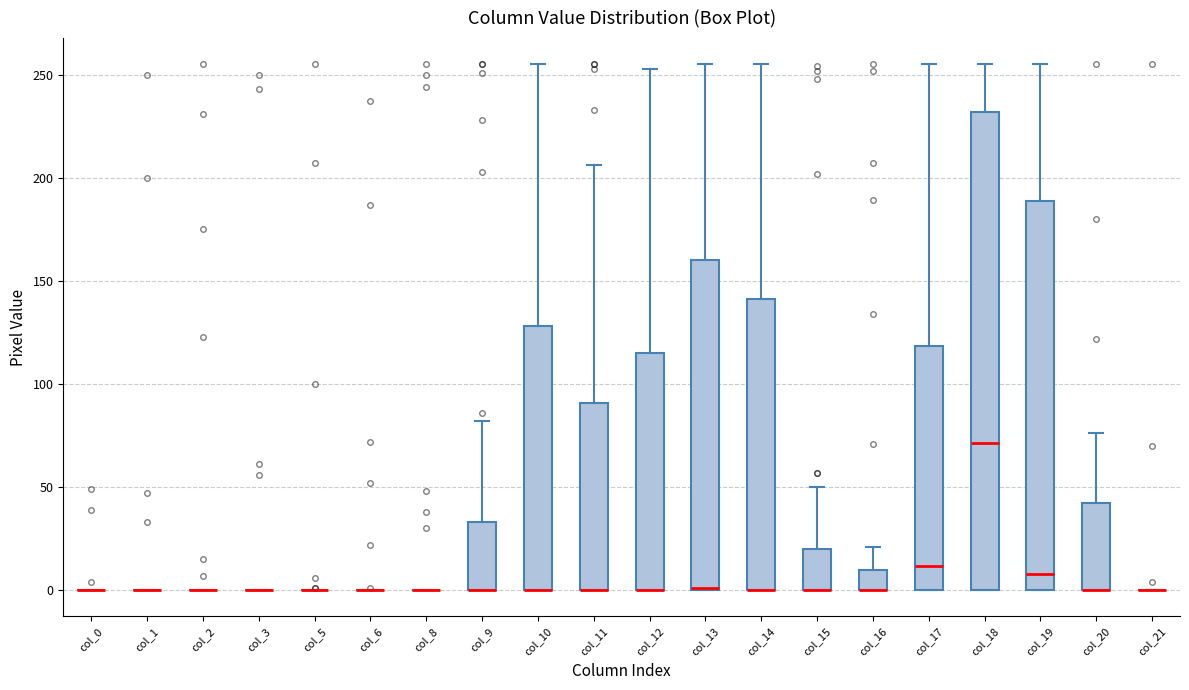

Reading left to right, transcribe this box plot: for each box, give where its median line is, the range the box spans, and where its two whiskers end, as read against the y-axis. The values are not printed on the chart, so give them approximately, as read against the axis.

col_0: box collapsed to a line at 0, whiskers 0 to 0
col_1: box collapsed to a line at 0, whiskers 0 to 0
col_2: box collapsed to a line at 0, whiskers 0 to 0
col_3: box collapsed to a line at 0, whiskers 0 to 0
col_5: box collapsed to a line at 0, whiskers 0 to 0
col_6: box collapsed to a line at 0, whiskers 0 to 0
col_8: box collapsed to a line at 0, whiskers 0 to 0
col_9: median 0 (drawn on the box's lower edge), box 0 to 35, whiskers 0 to 80
col_10: median 0 (drawn on the box's lower edge), box 0 to 130, whiskers 0 to 255
col_11: median 0 (drawn on the box's lower edge), box 0 to 90, whiskers 0 to 205
col_12: median 0 (drawn on the box's lower edge), box 0 to 115, whiskers 0 to 255
col_13: median 0 (drawn on the box's lower edge), box 0 to 160, whiskers 0 to 255
col_14: median 0 (drawn on the box's lower edge), box 0 to 140, whiskers 0 to 255
col_15: median 0 (drawn on the box's lower edge), box 0 to 20, whiskers 0 to 50
col_16: median 0 (drawn on the box's lower edge), box 0 to 10, whiskers 0 to 20
col_17: median 10, box 0 to 120, whiskers 0 to 255
col_18: median 70, box 0 to 230, whiskers 0 to 255
col_19: median 10, box 0 to 190, whiskers 0 to 255
col_20: median 0 (drawn on the box's lower edge), box 0 to 40, whiskers 0 to 75
col_21: box collapsed to a line at 0, whiskers 0 to 0